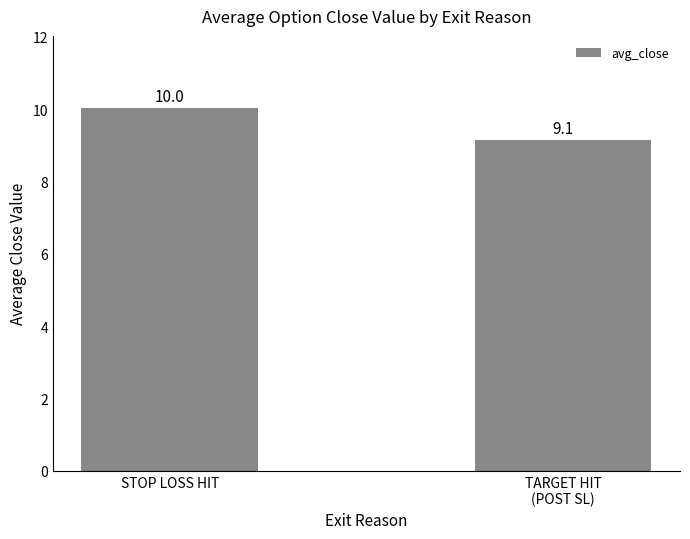

What is the difference between the values at STOP LOSS HIT and TARGET HIT
(POST SL)?

0.9